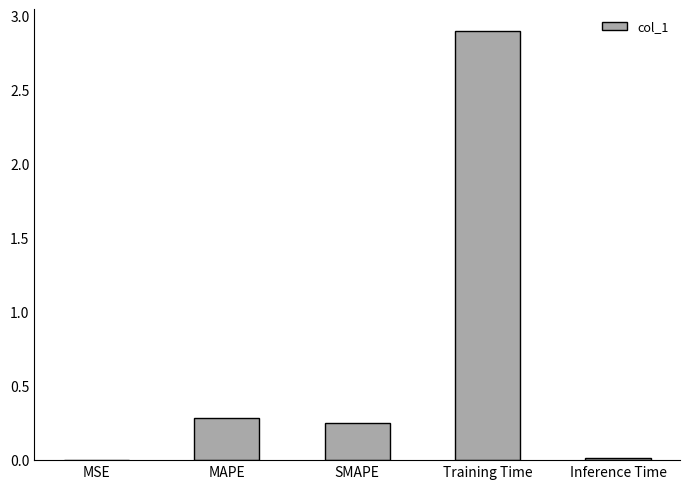

How many distinct data groups are displayed?

1